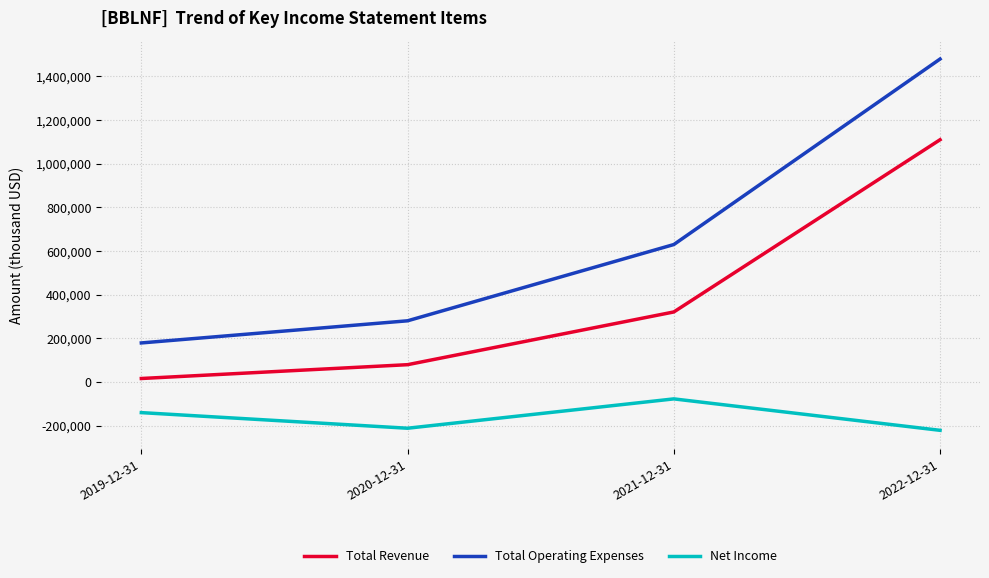

How many series are shown in this chart?

3